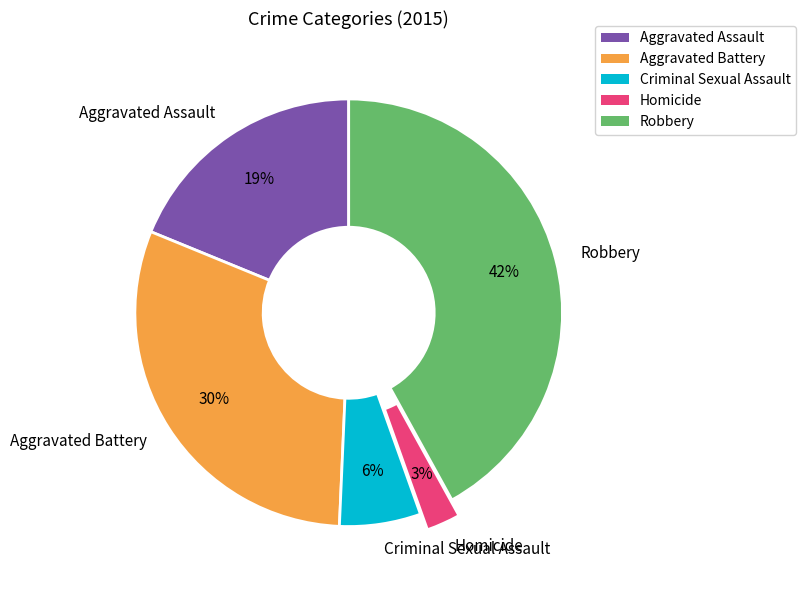

How many slices are in this pie chart?

5